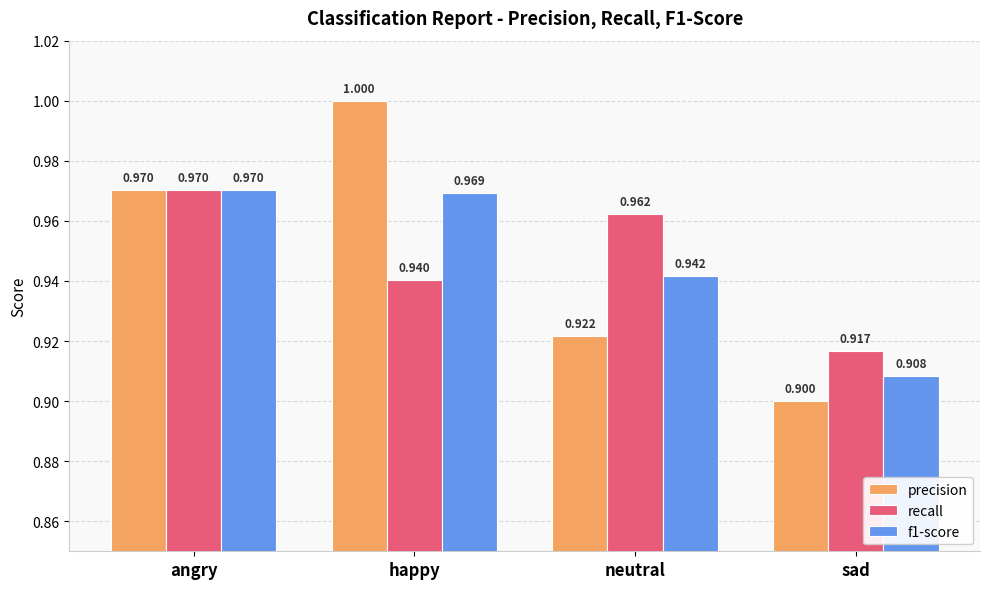

What value does the recall series have at neutral?

1.0